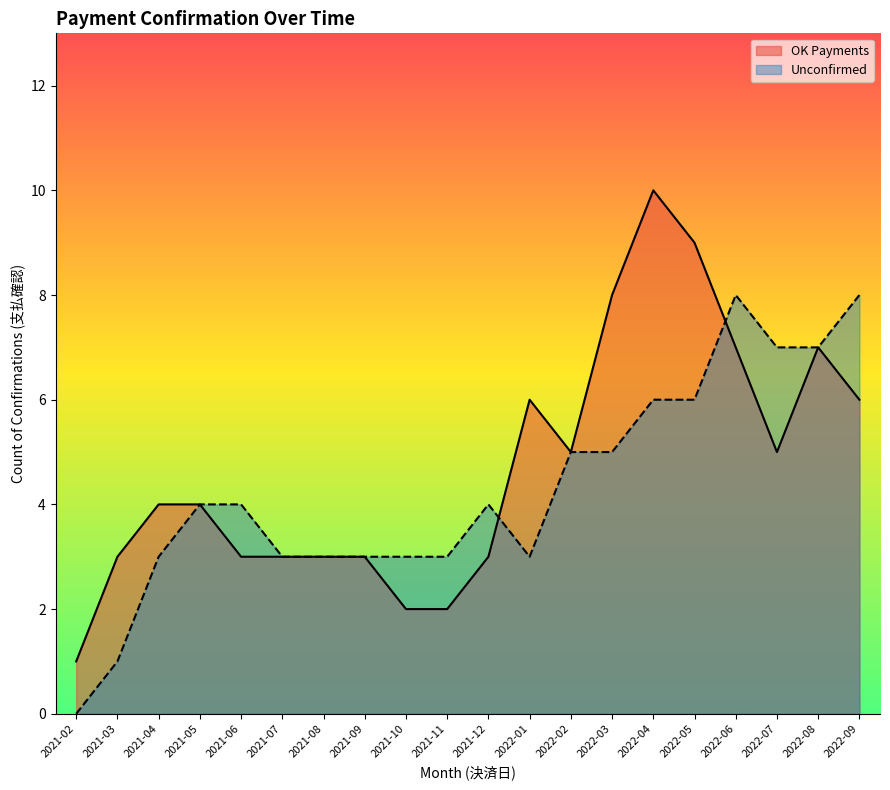

What position from the left is 2022-01?

12